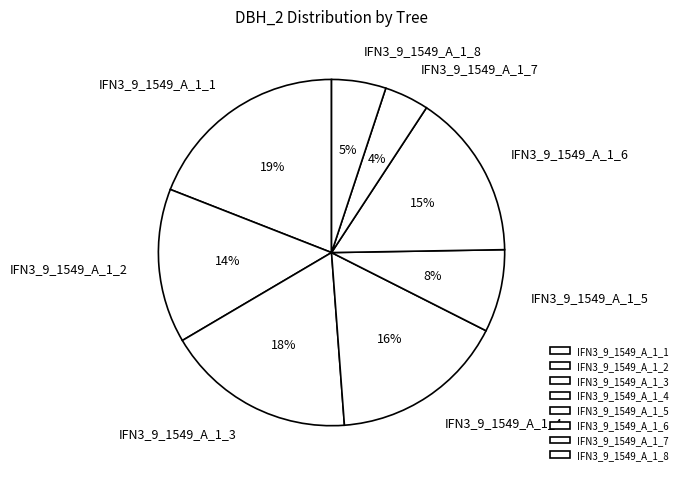

The IFN3_9_1549_A_1_6 slice represents 15% of the pie. True or false?

True